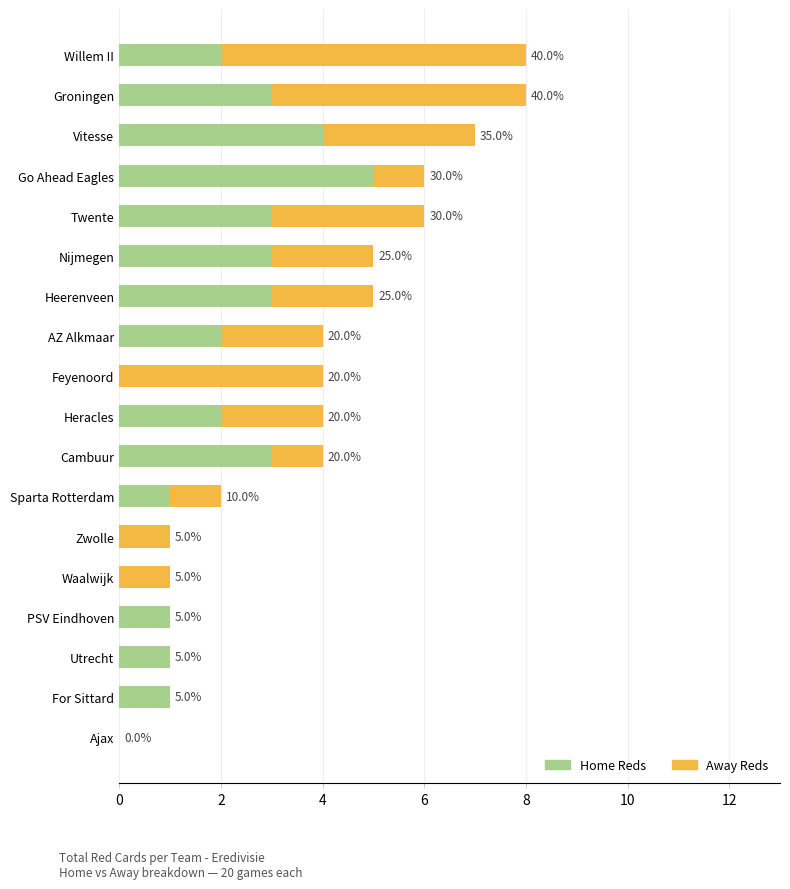

What are all the series names shown in the legend?

Home Reds, Away Reds